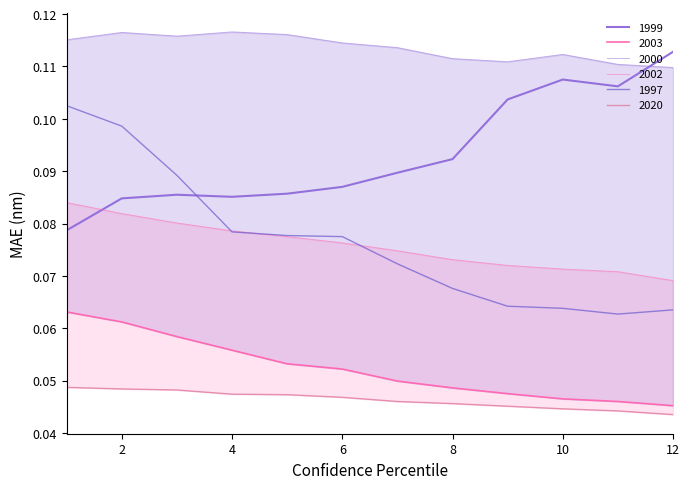

How many interior local valleys does the 1997 series have?

1